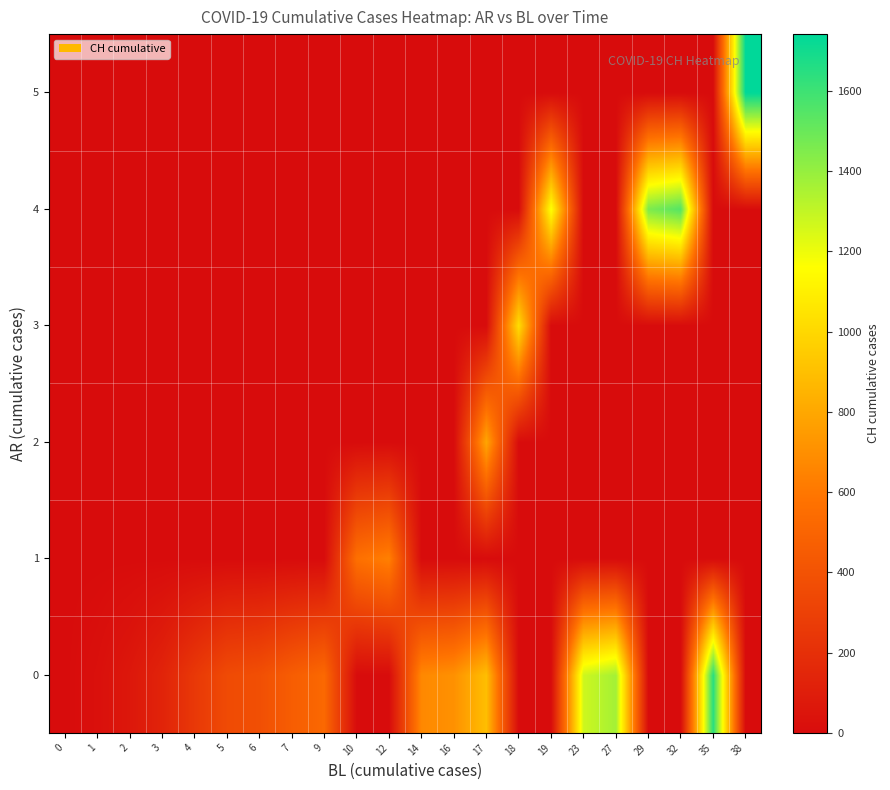

At which category is the sum across all series the highest?

38